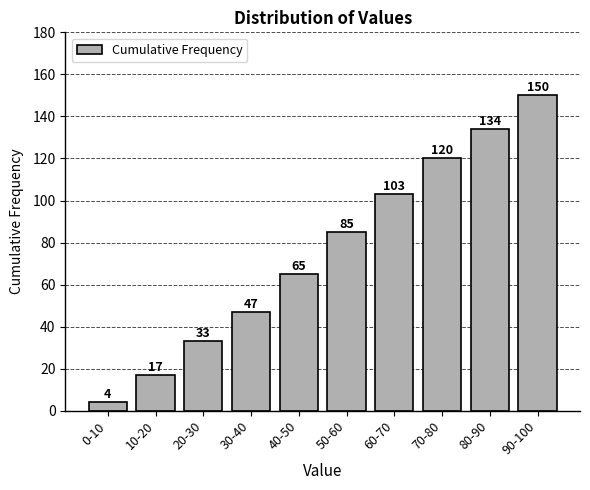

Reading left to right, extract all data points from this chart.

4	17	33	47	65	85	103	120	134	150